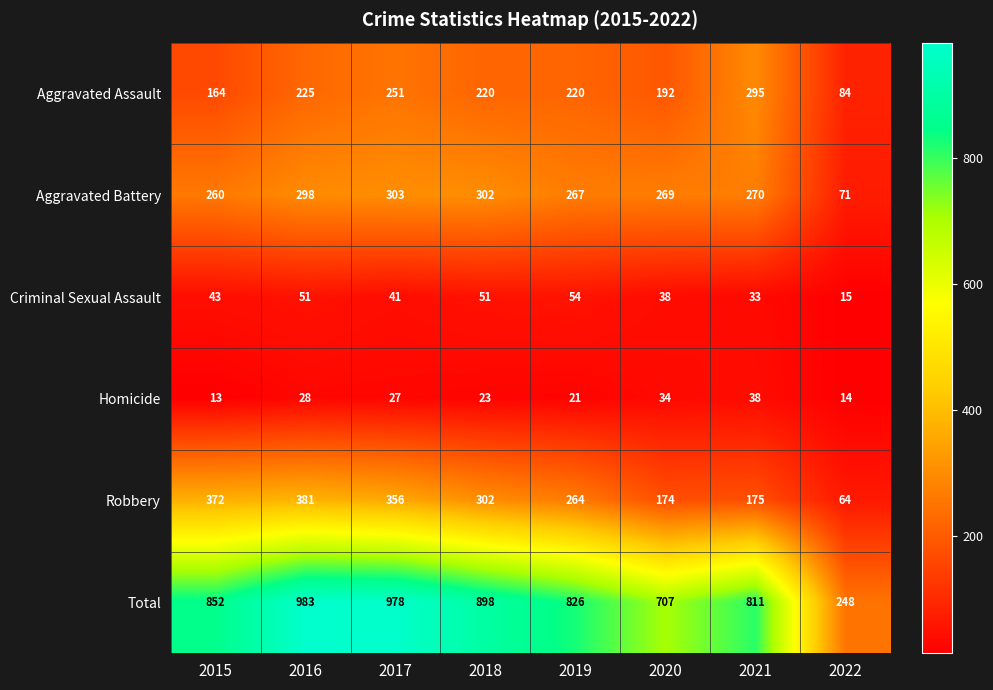

Between 2015 and 2021, which series saw the biggest shift?

Robbery